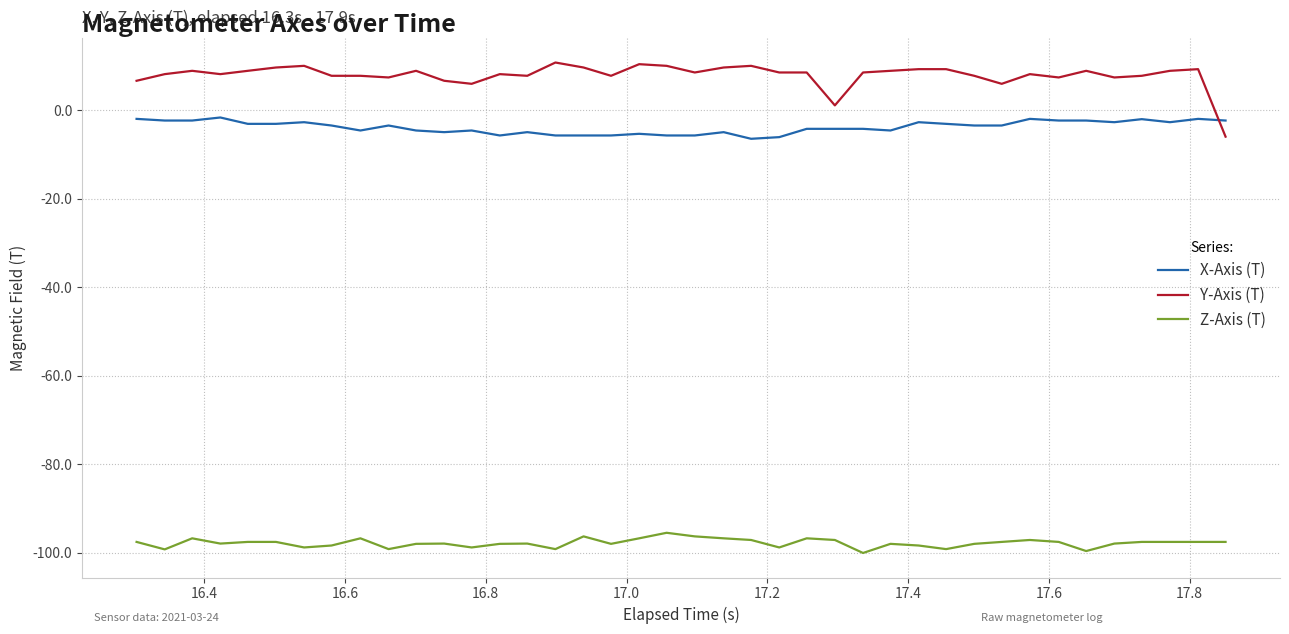

True or false: Z-Axis (T) and X-Axis (T) cross at least once.

False